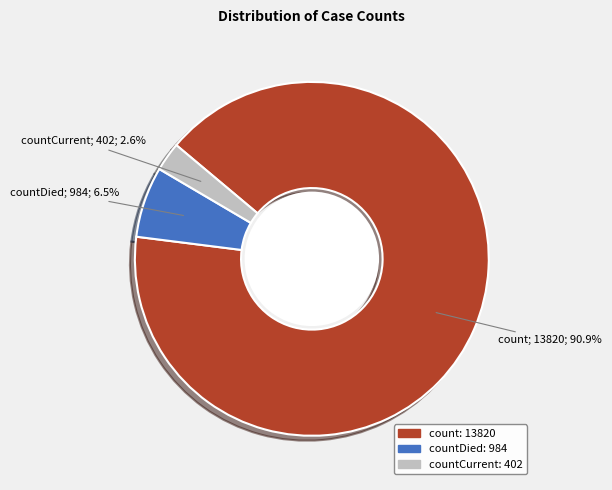

Is there a majority slice in this chart?

Yes